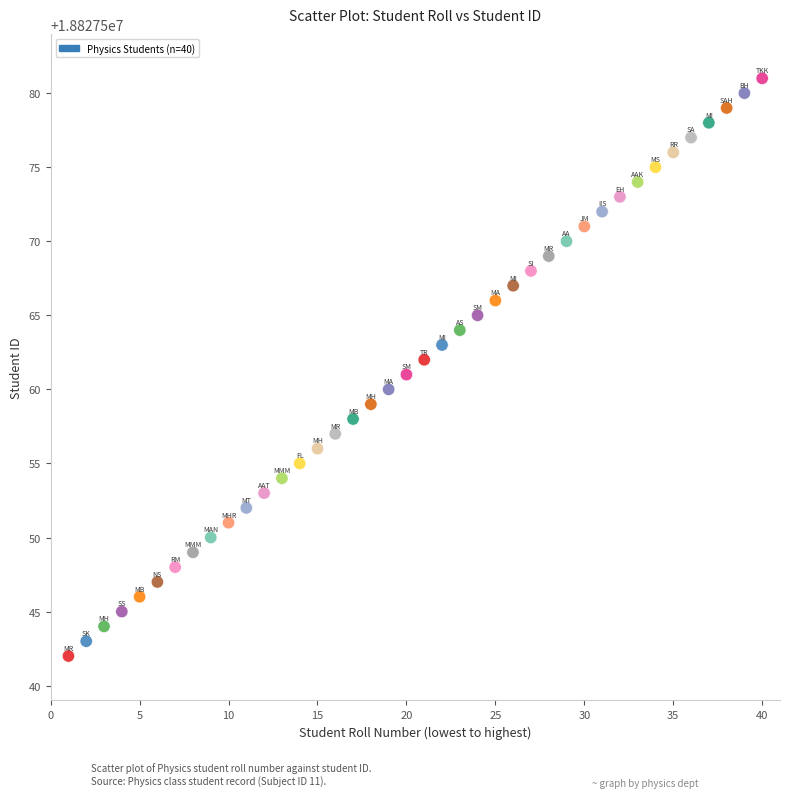

Count the number of points in this scatter plot.

40